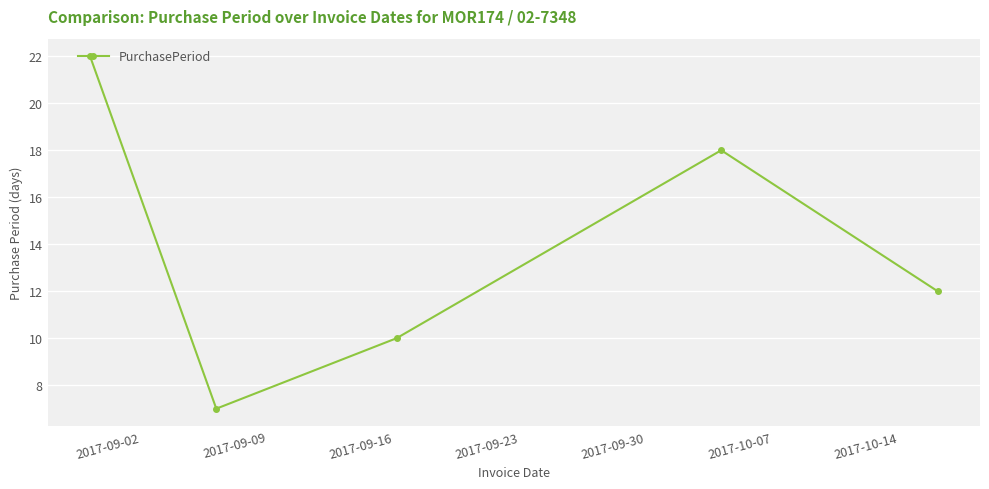

Does the chart have visible grid lines?

Yes